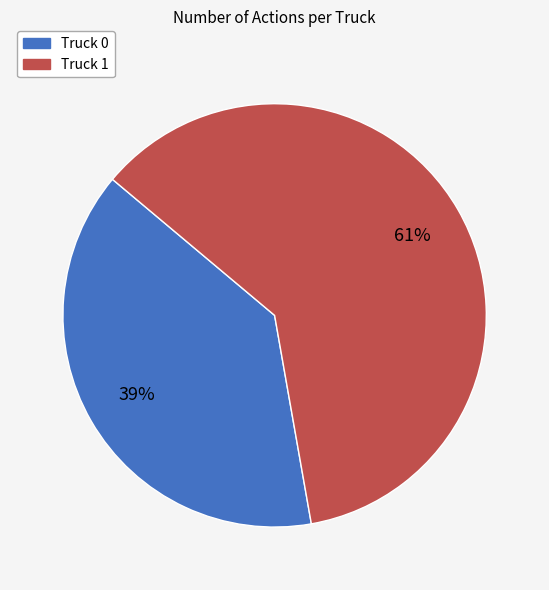

What is the ratio of the value at Truck 1 to the value at Truck 0?

1.6